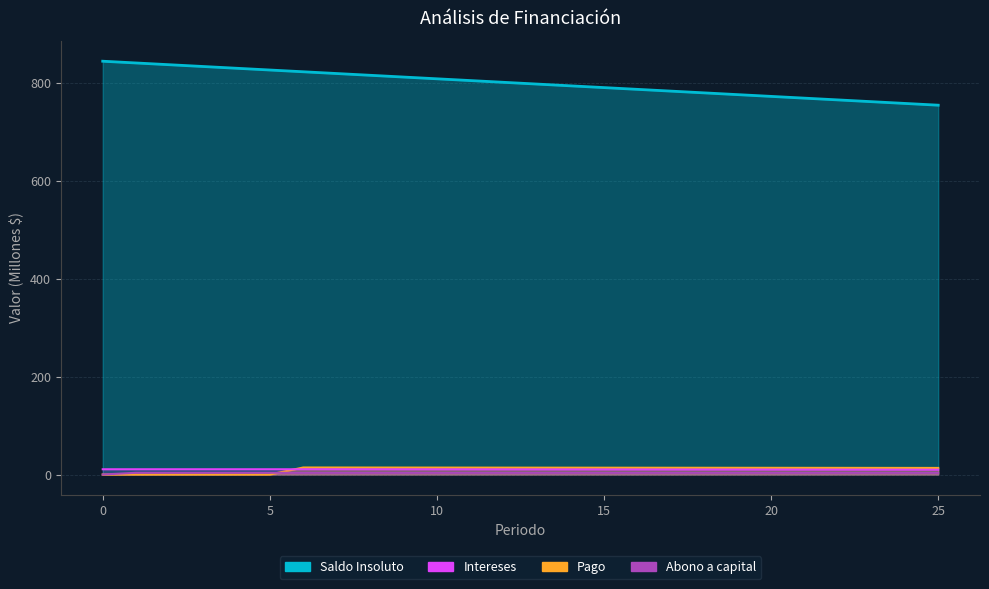

Where is Pago nearest to the value 7?

25